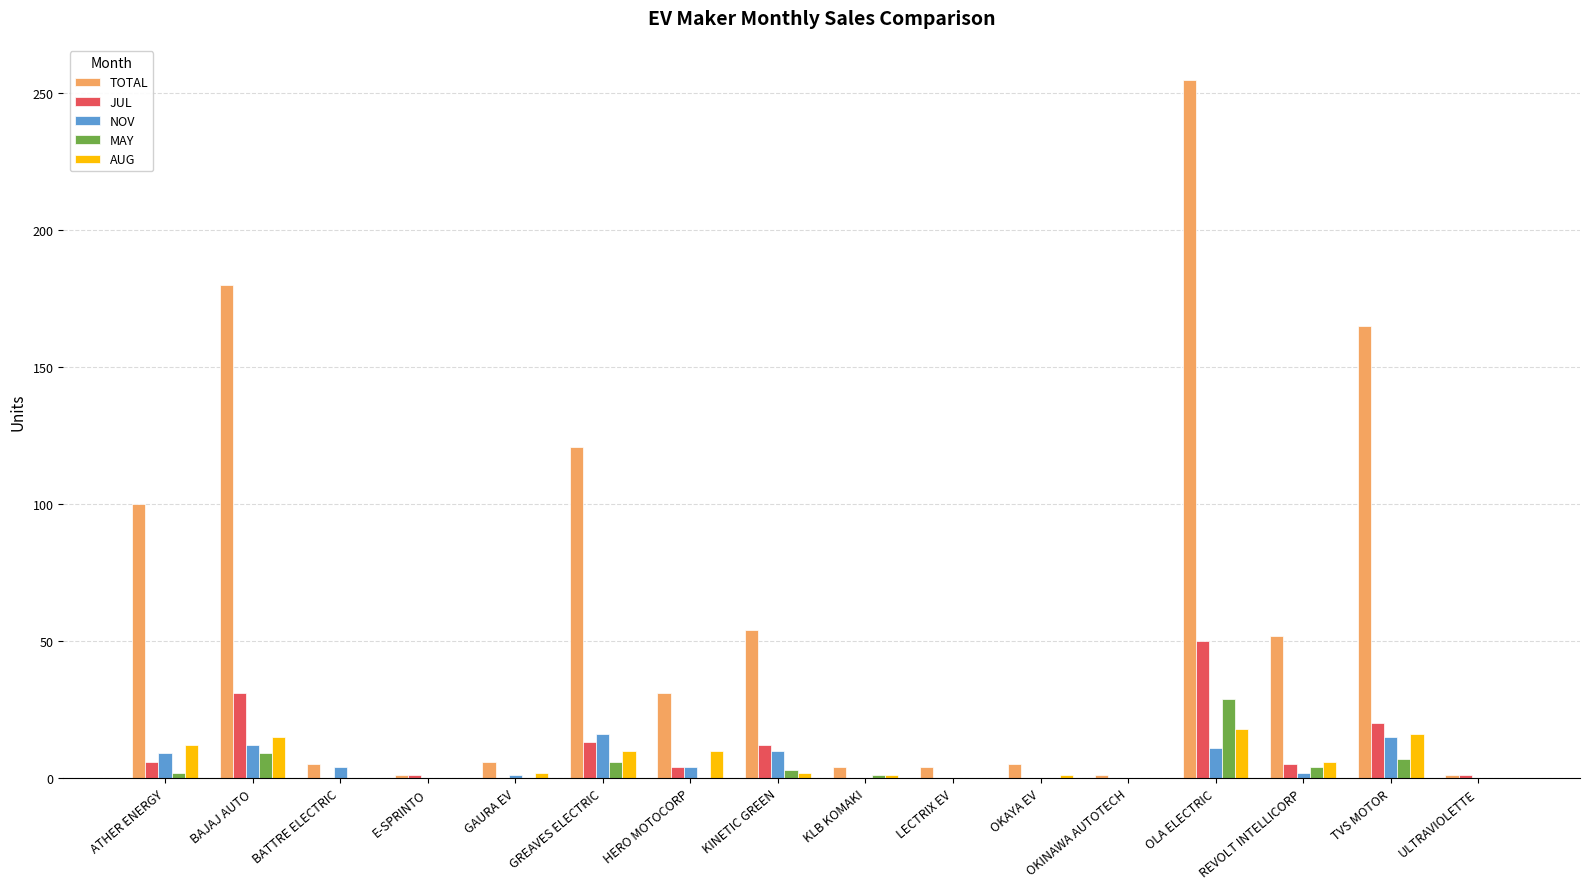

True or false: MAY has a value of 16 at BATTRE ELECTRIC.

False